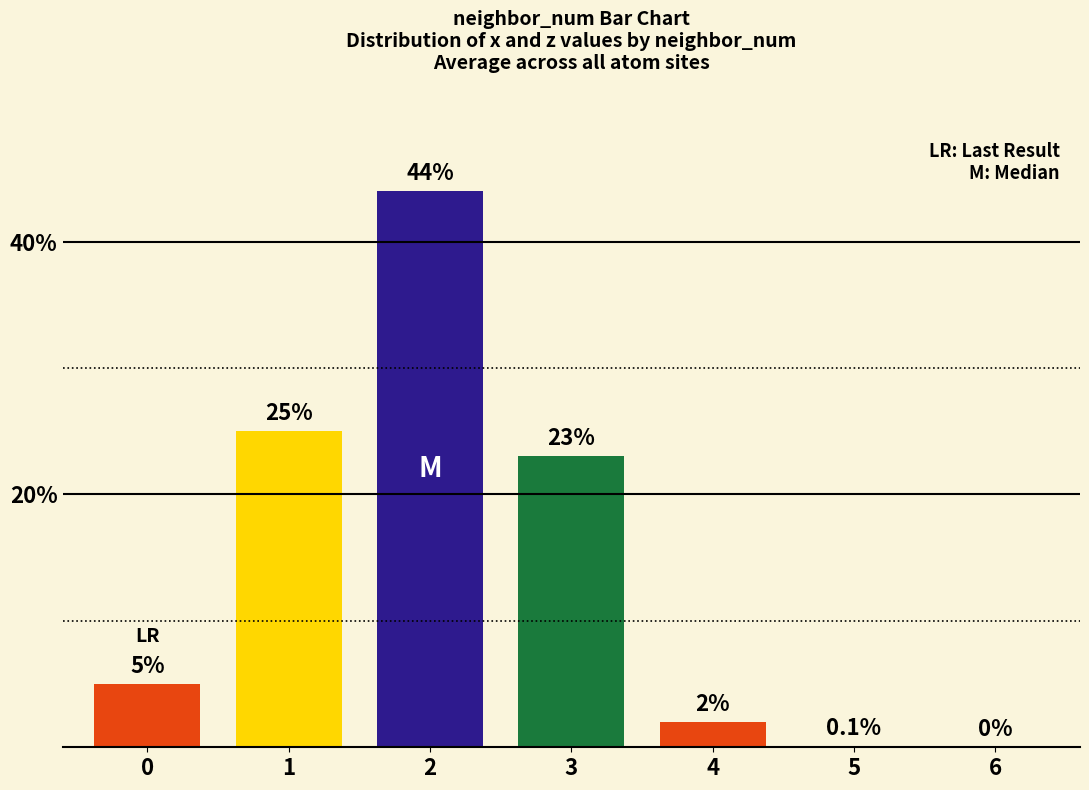

Count the number of categories in the chart.

7